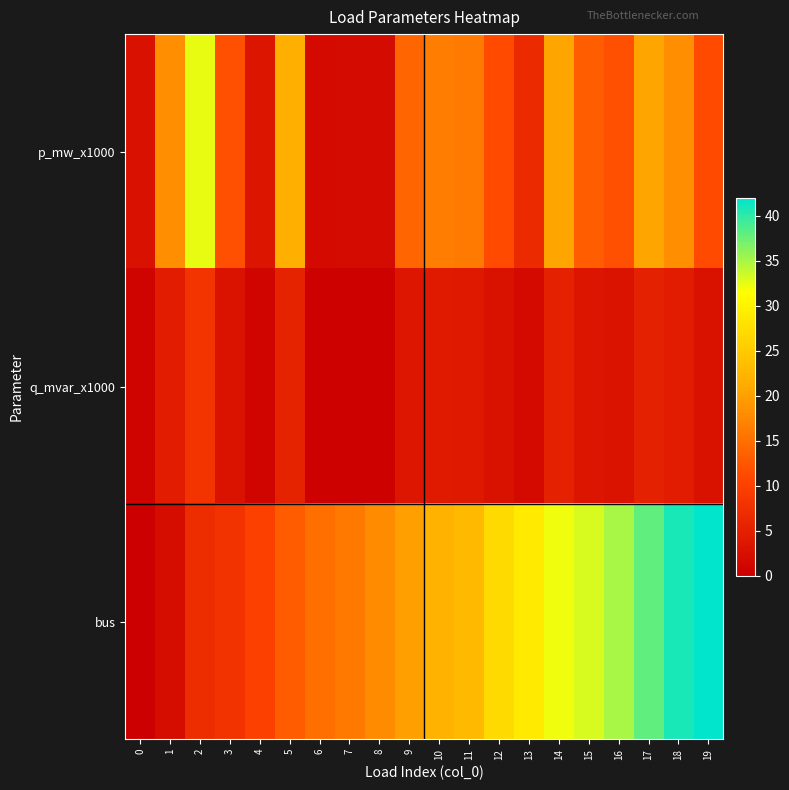

Reading right to left, extract all data points from this chart.

p_mw_x1000: 19=11.3	18=18.3	17=20.7	16=11.8	15=13.1	14=20.7	13=6.7	12=11.2	11=16.2	10=16.5	9=14.0	8=1.9	7=1.8	6=1.8	5=21.7	4=3.4	3=11.8	2=32.3	1=18.2	0=2.7
q_mvar_x1000: 19=2.8	18=4.6	17=5.2	16=3.0	15=3.3	14=5.2	13=1.7	12=2.8	11=4.1	10=4.1	9=3.5	8=0.5	7=0.5	6=0.5	5=5.4	4=0.8	3=3.0	2=8.1	1=4.6	0=0.7
bus: 19=42.0	18=41.0	17=38.0	16=35.0	15=33.0	14=32.0	13=29.0	12=27.0	11=23.0	10=22.0	9=20.0	8=18.0	7=16.0	6=15.0	5=13.0	4=10.0	3=8.0	2=7.0	1=2.0	0=0.0